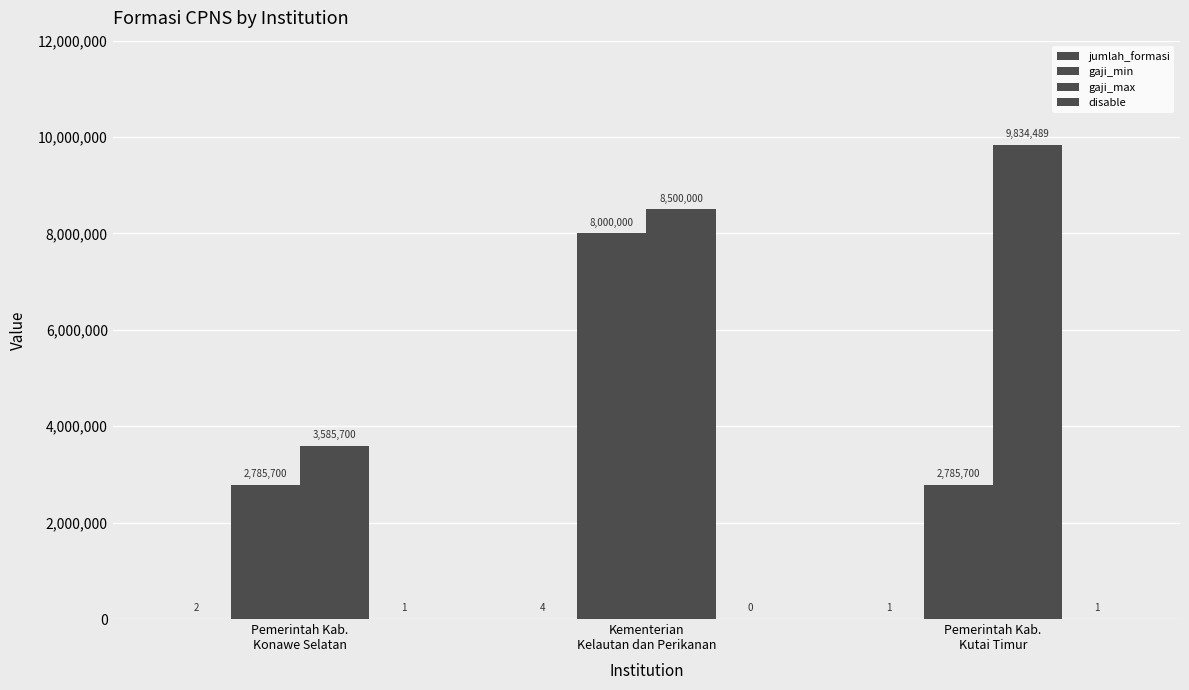

Which series has the largest total across all categories?

gaji_max